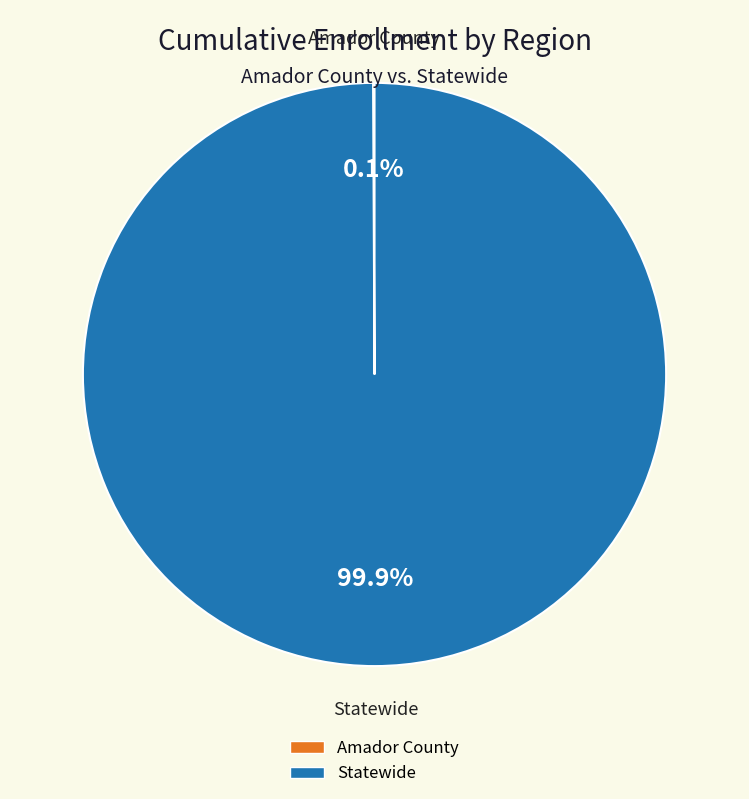

Which slice represents more than half of the pie?

Statewide